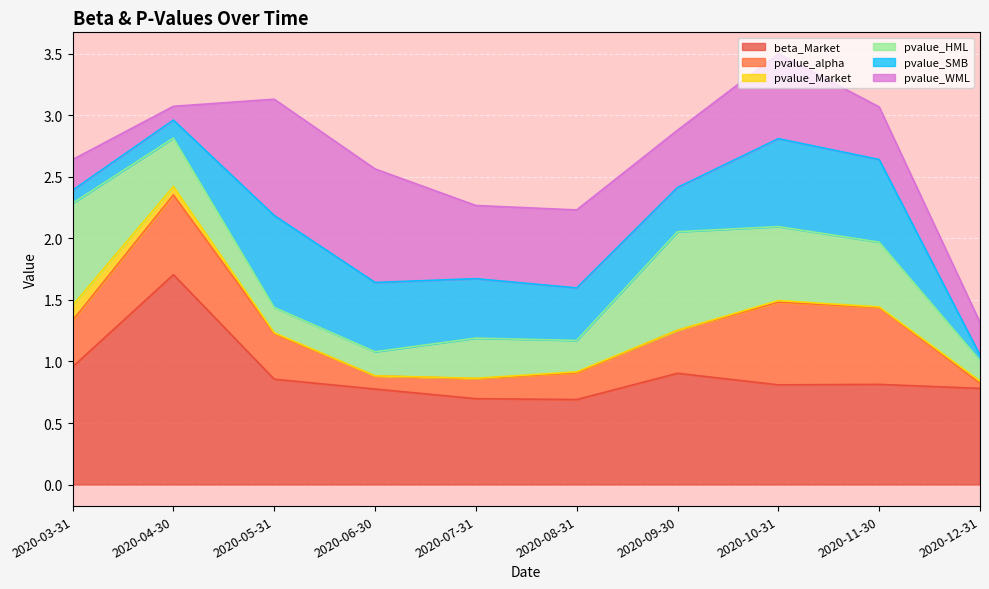

What is the value of the pvalue_alpha point at the 9th from the left?

0.6